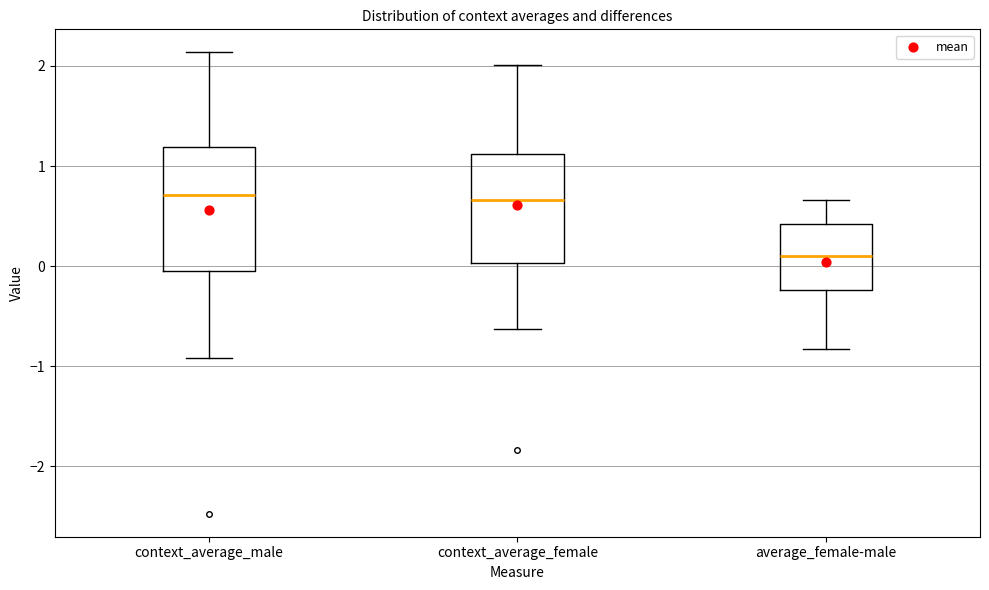

Where does the upper whisker of the box for context_average_female end on the y-axis? The values are not printed on the chart, so give them approximately, as read against the axis.

2.0